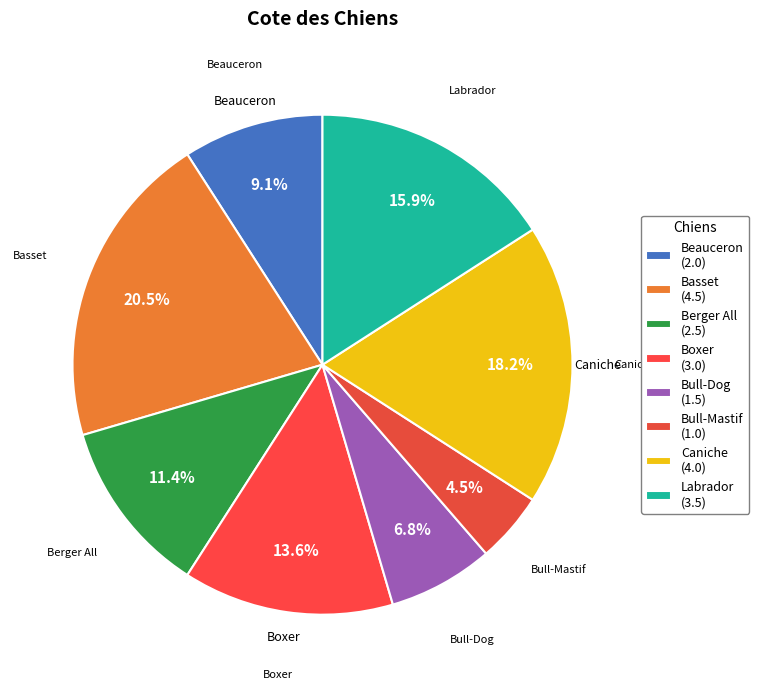

Rank the categories by value from highest to lowest.

Basset, Caniche, Labrador, Boxer, Berger All, Beauceron, Bull-Dog, Bull-Mastif